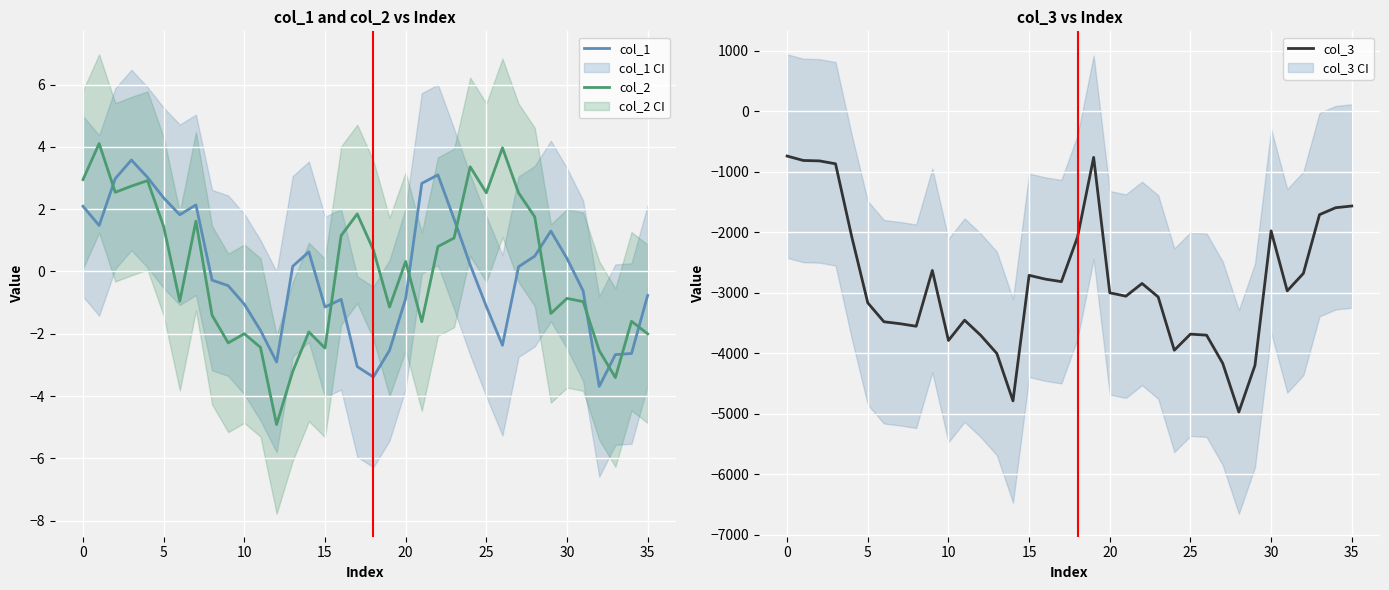

The value of col_1 at 30 is 0.4. True or false?

True